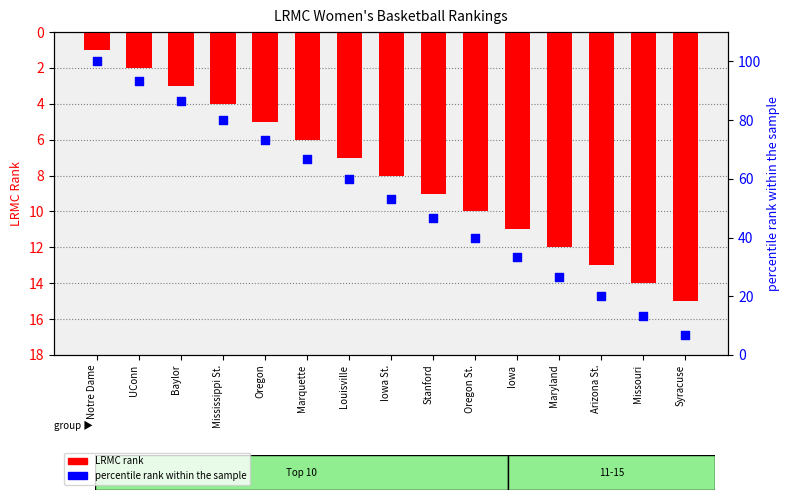

What are all the series names shown in the legend?

LRMC rank, percentile rank within the sample